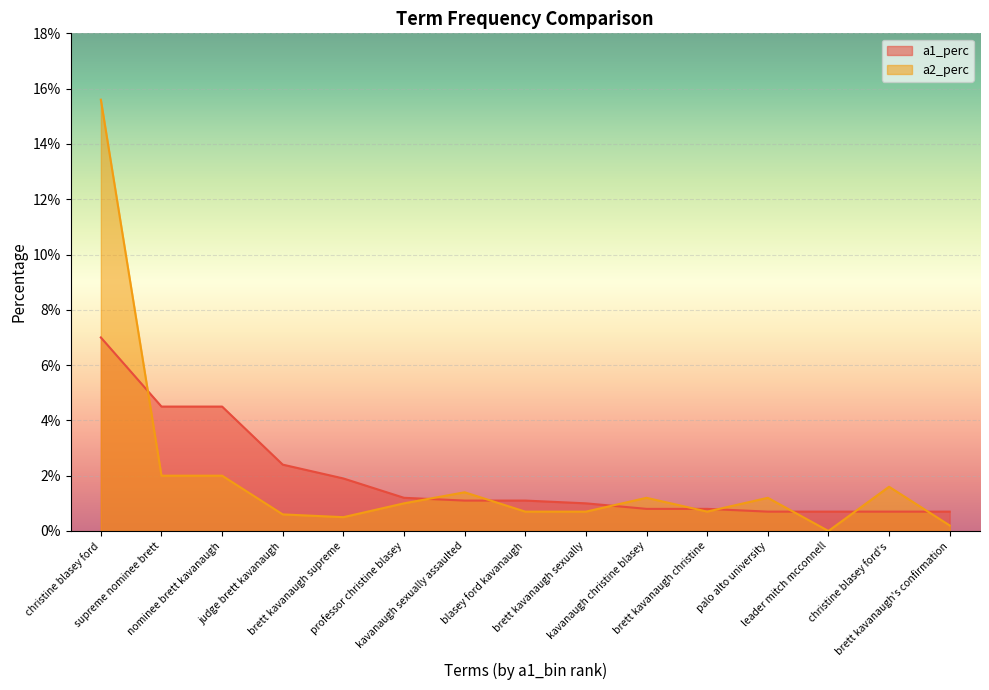

Which has a higher value, blasey ford kavanaugh or brett kavanaugh supreme?

brett kavanaugh supreme